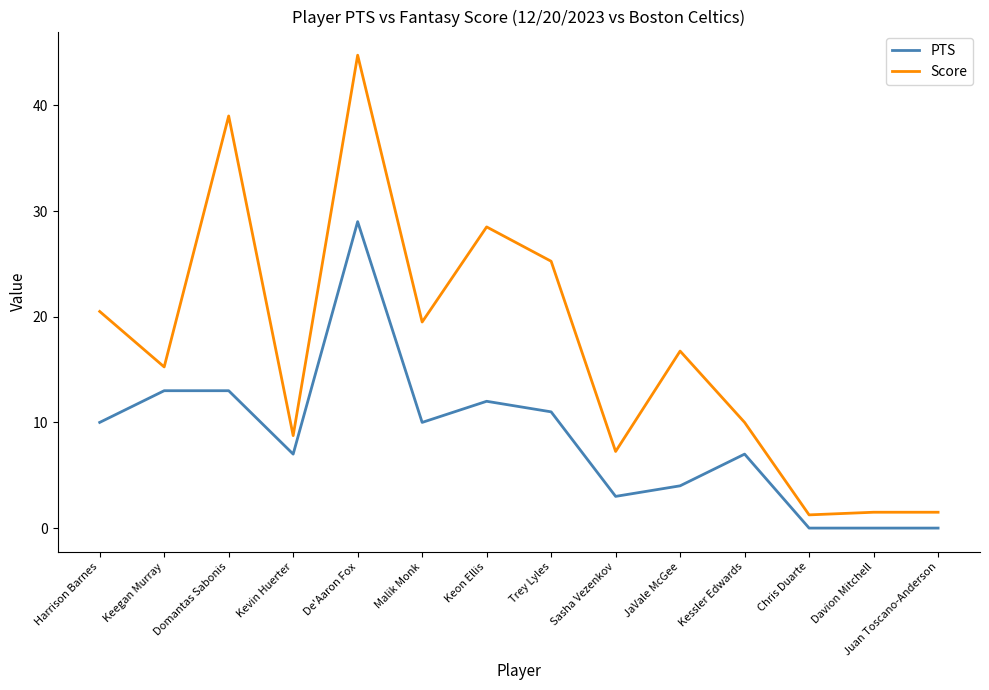

Which series has the widest spread of values?

Score